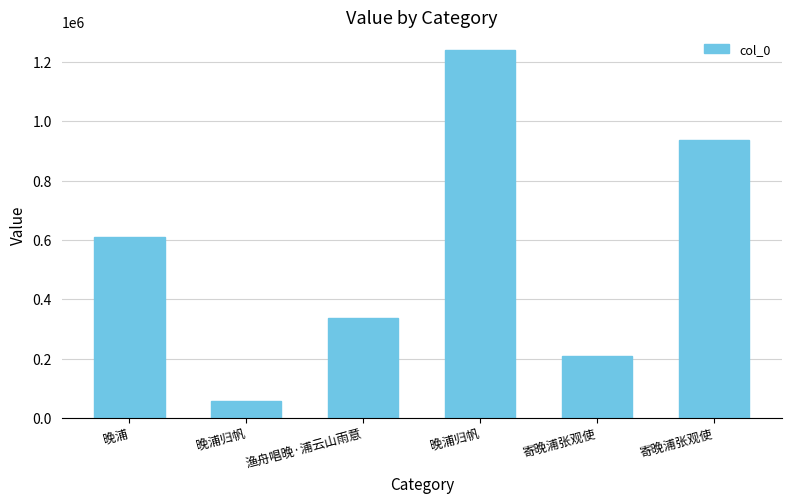

Are the bars horizontal?

No